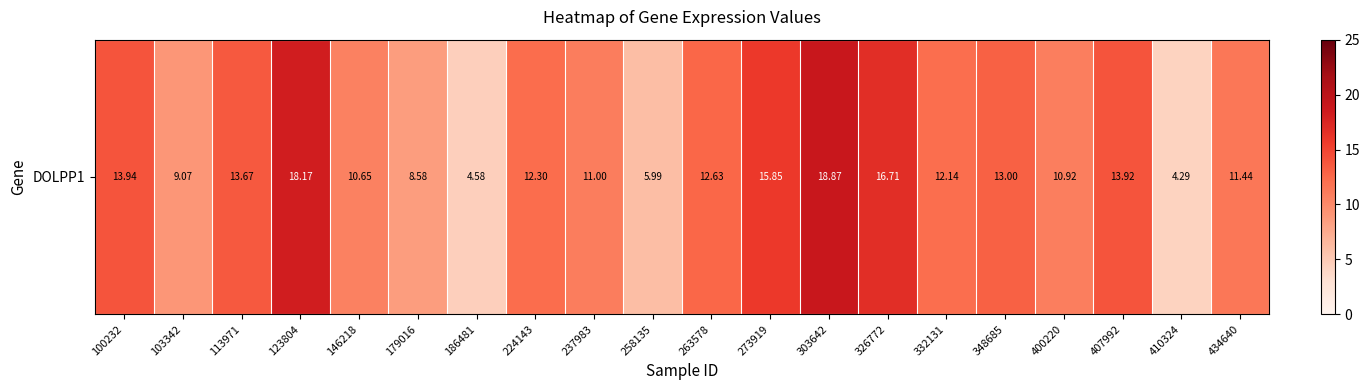

Reading right to left, what are all the values shown in this chart?

434640=11.4	410324=4.3	407992=13.9	400220=10.9	348685=13.0	332131=12.1	326772=16.7	303642=18.9	273919=15.8	263578=12.6	258135=6.0	237983=11.0	224143=12.3	186481=4.6	179016=8.6	146218=10.7	123804=18.2	113971=13.7	103342=9.1	100232=13.9